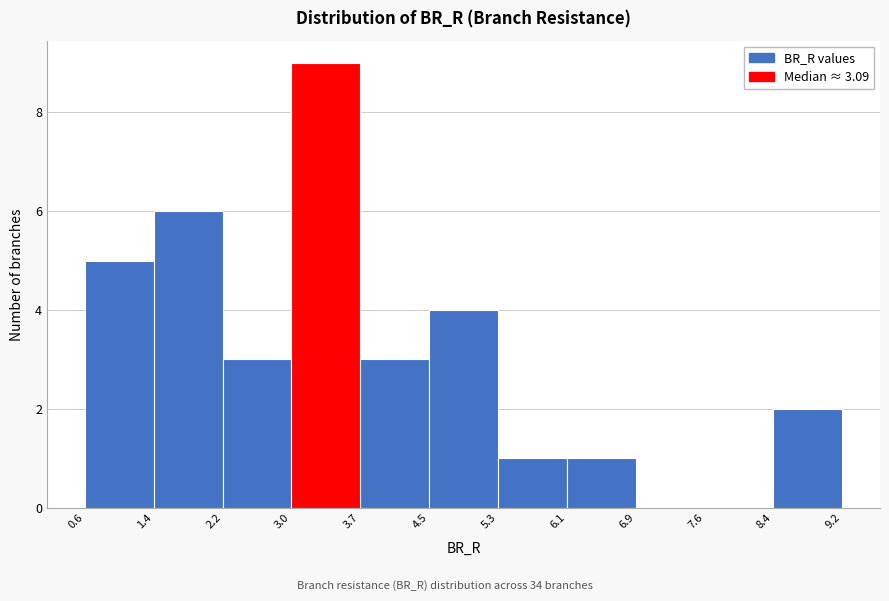

What is the height of the bar covering 3.7 to 4.5 on the x-axis? The values are not printed on the chart, so give them approximately, as read against the axis.

3